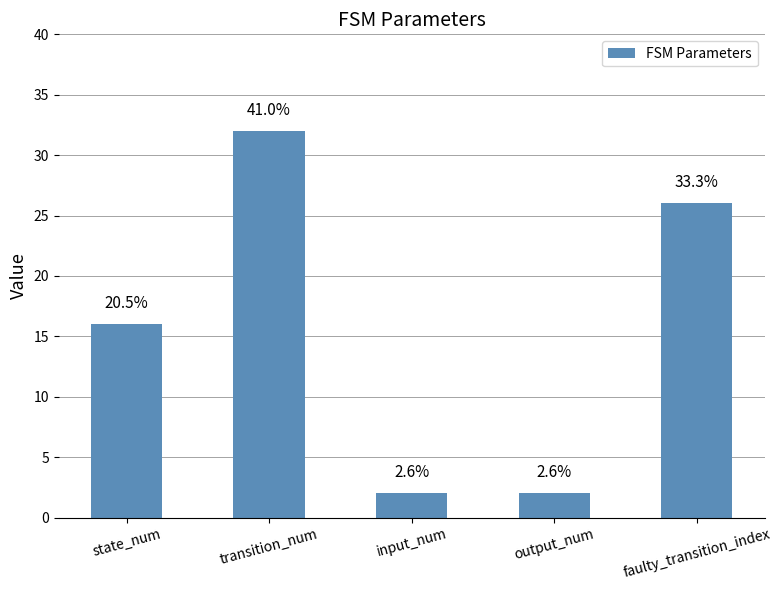

Where does the data first go above 16?

transition_num